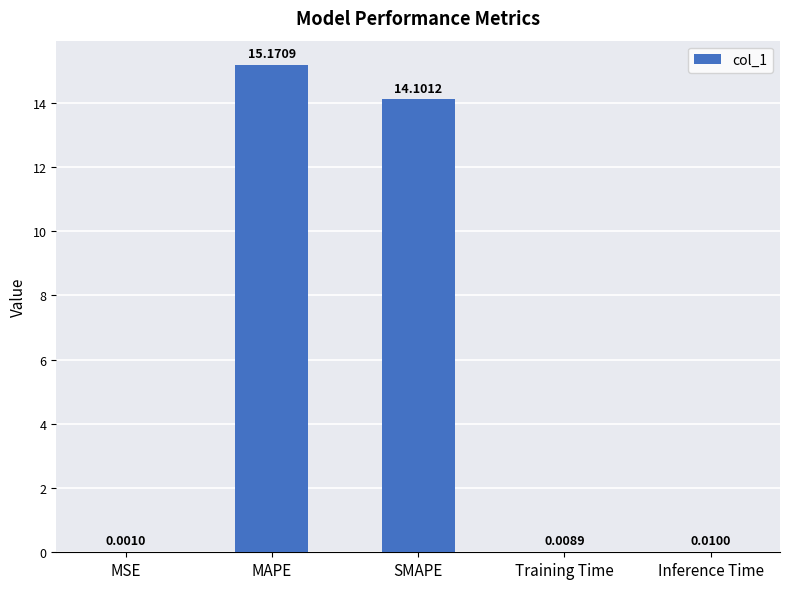

At which category does the chart reach its peak across all series?

MAPE